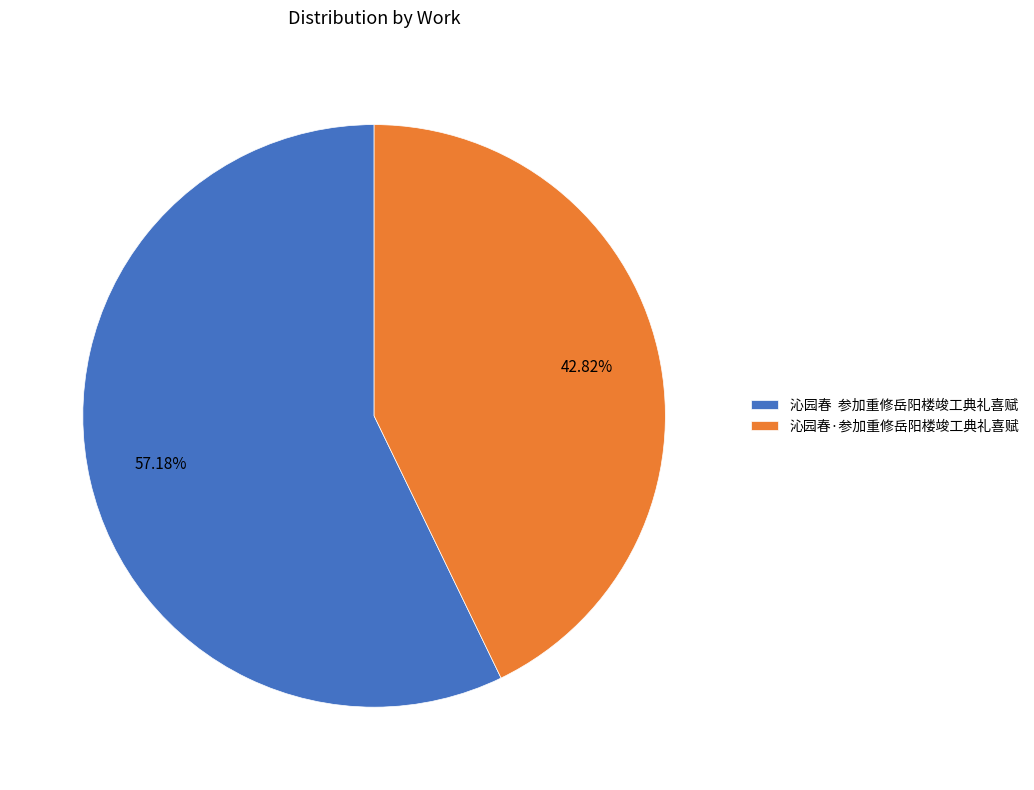

Do 沁园春·参加重修岳阳楼竣工典礼喜赋 and 沁园春 参加重修岳阳楼竣工典礼喜赋 together represent more than half of the pie?

Yes